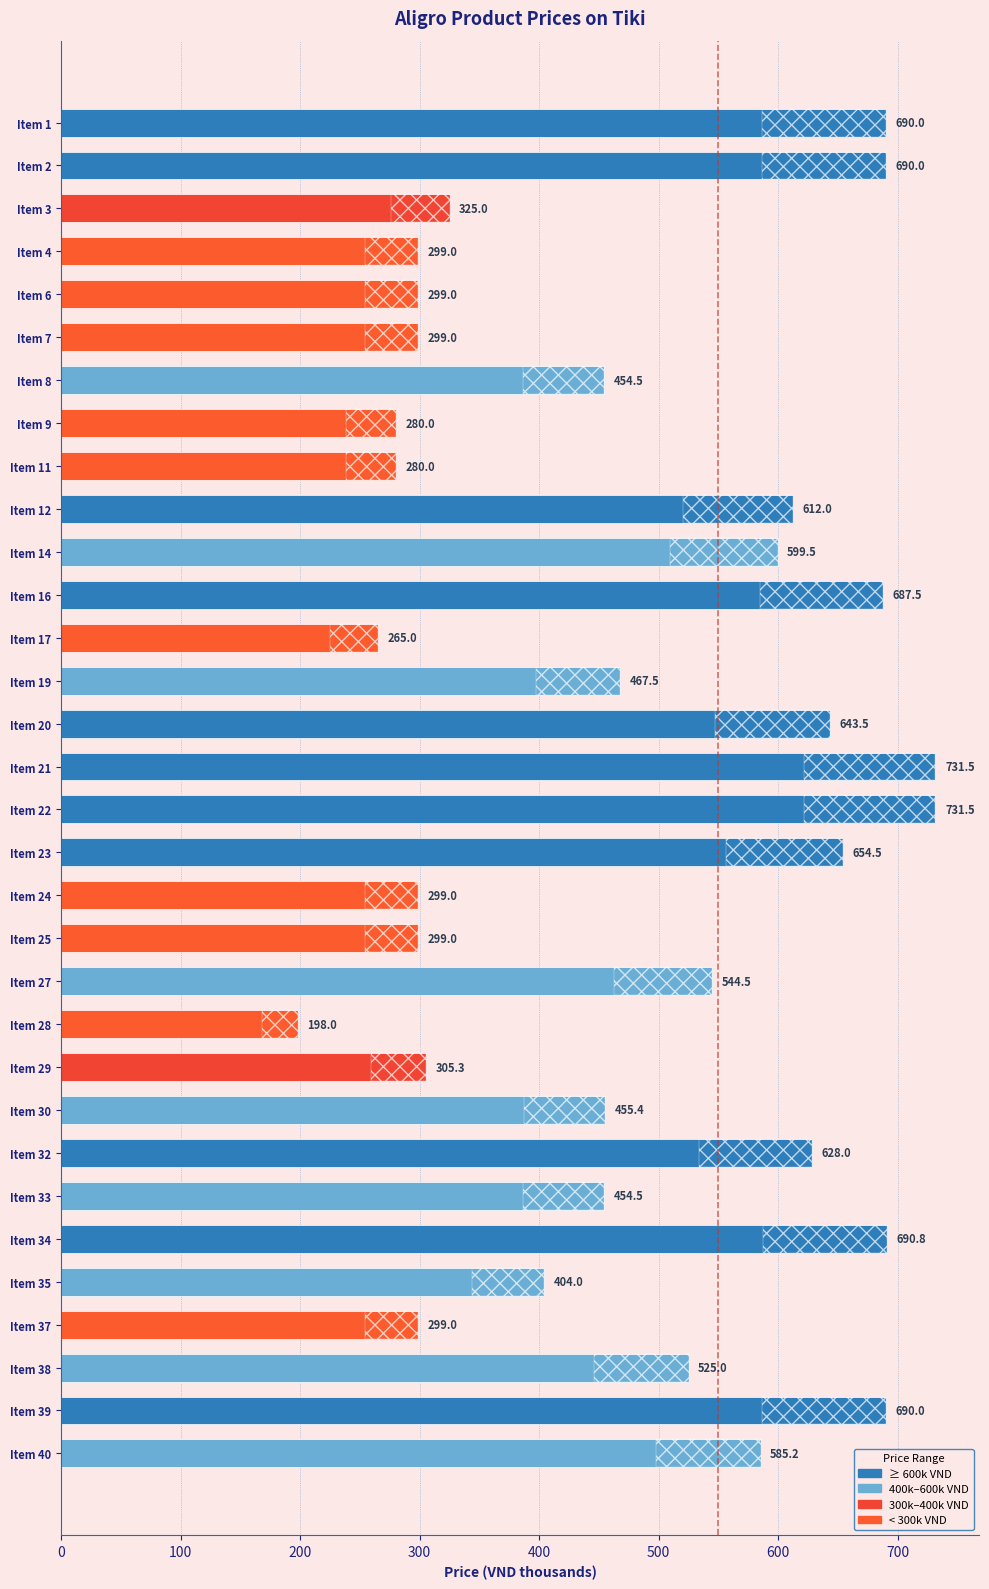

Count the number of data series in this chart.

1